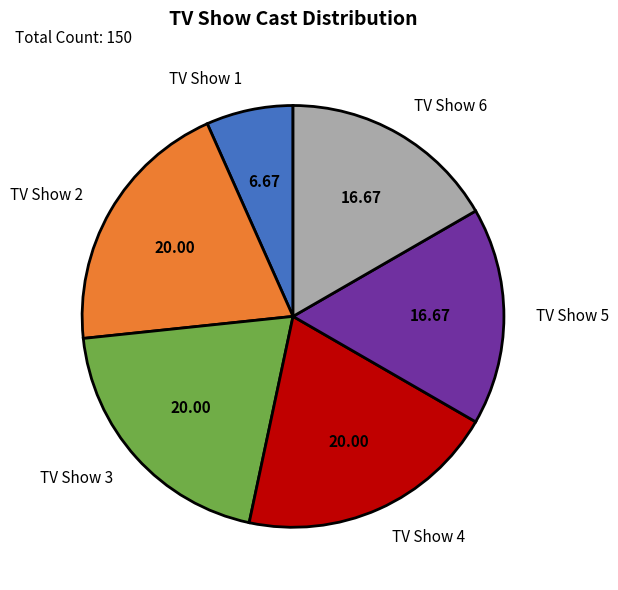

Do TV Show 6 and TV Show 5 together represent more than half of the pie?

No